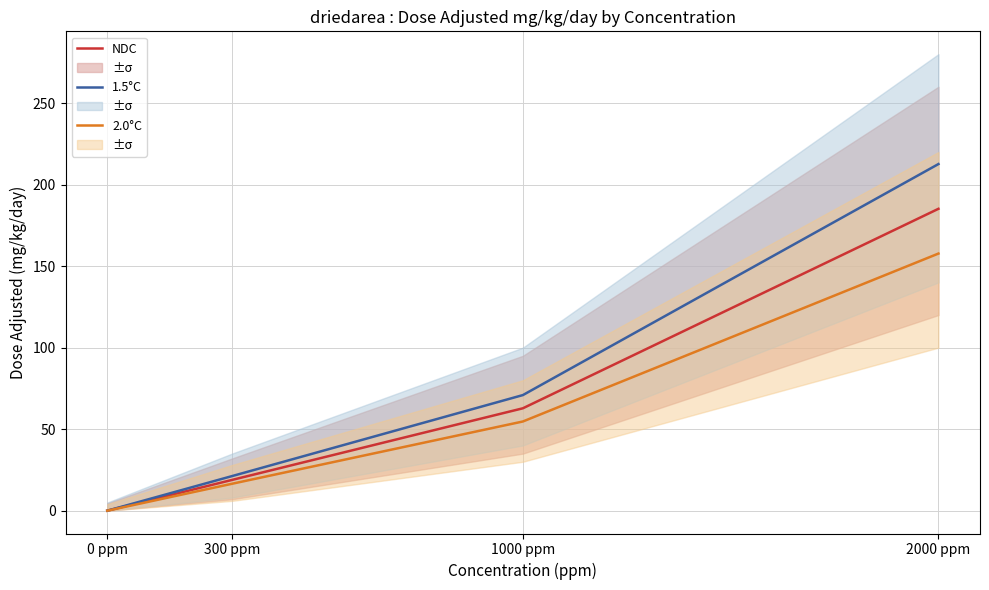

What is the difference between the 1.5°C values at 0 ppm and 2000 ppm?

212.6